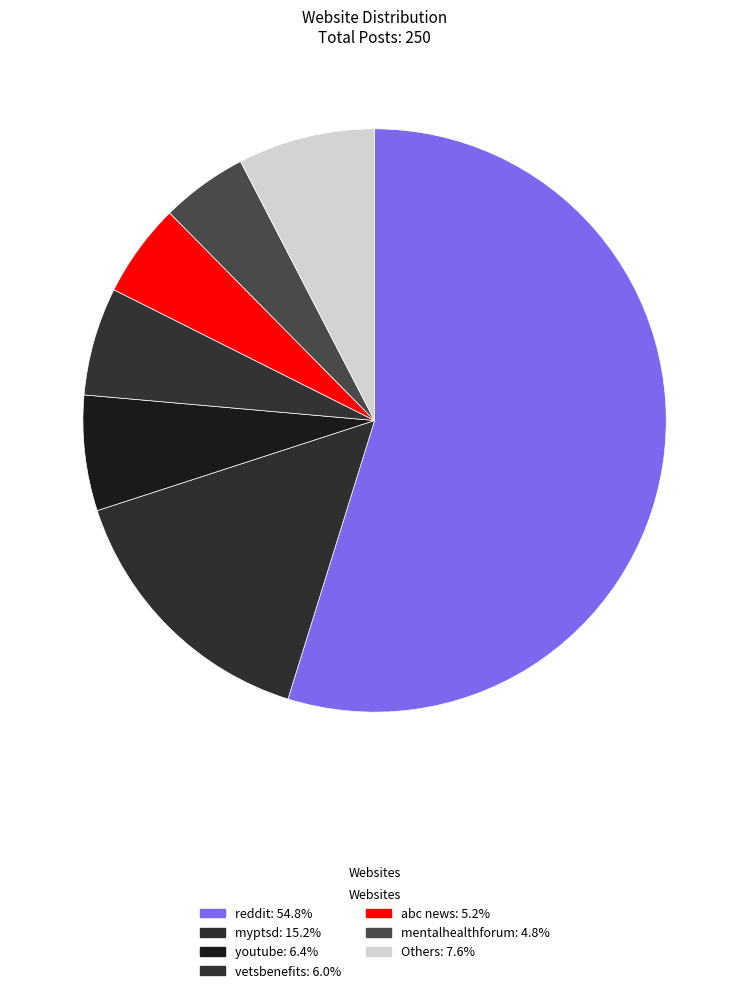

How many segments does this pie chart have?

7